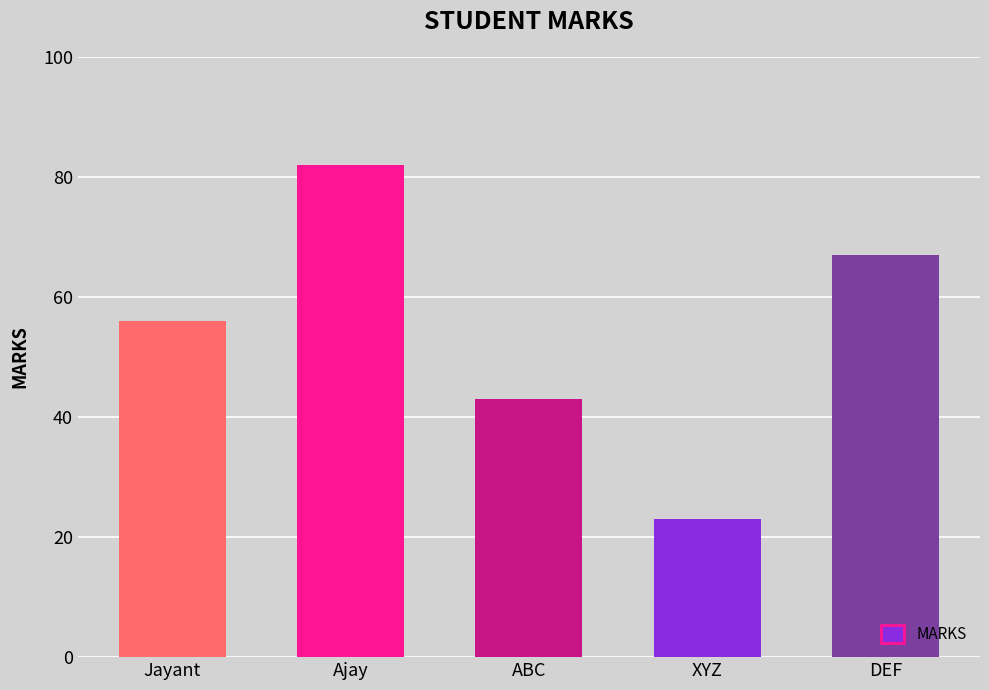

What is the label of the 5th bar from the right?

Jayant